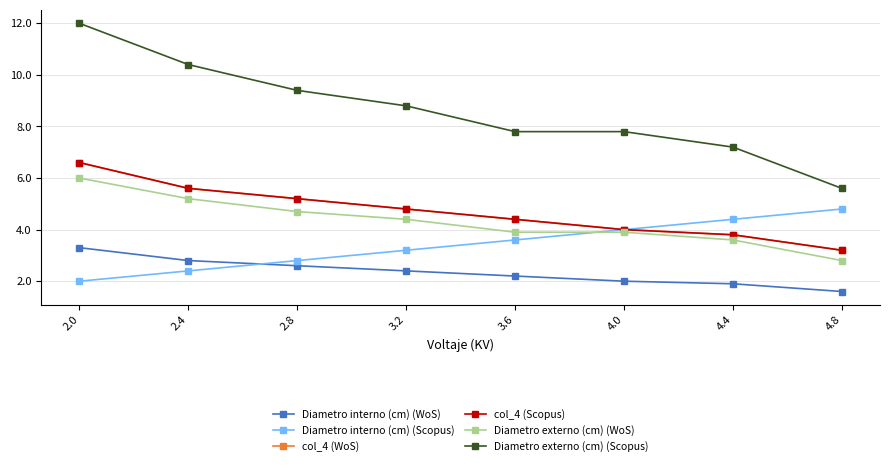

True or false: Diametro externo (cm) (WoS) and Diametro interno (cm) (WoS) cross at least once.

False